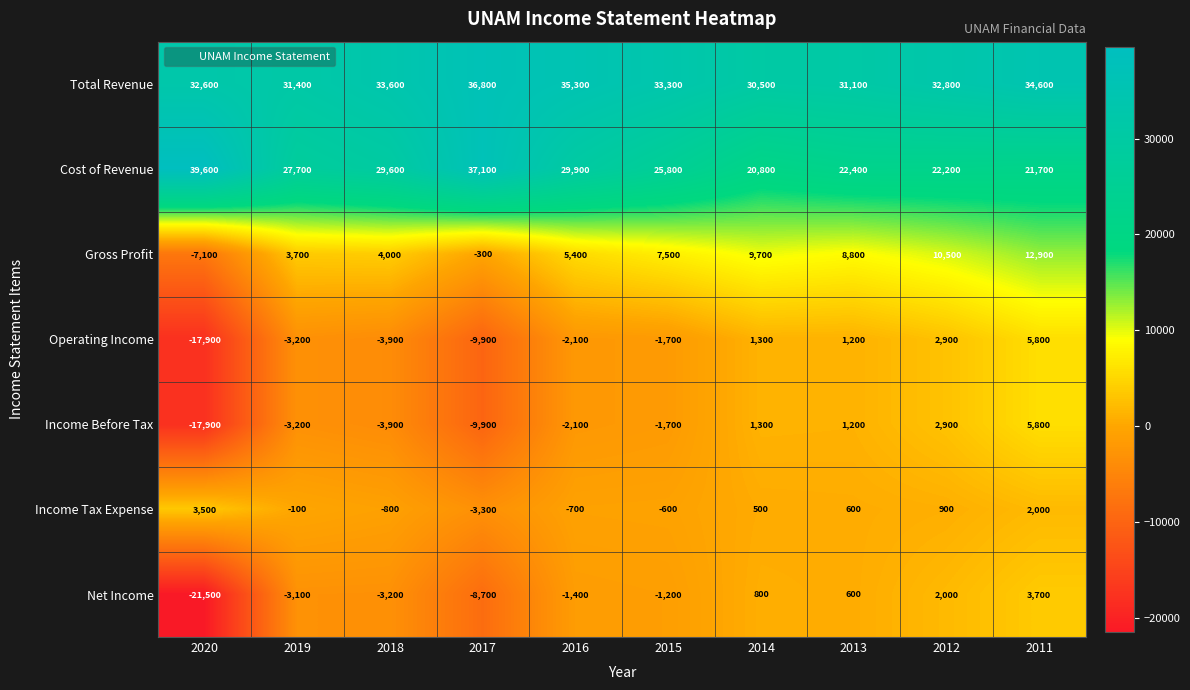

What is the greatest value displayed?

39600